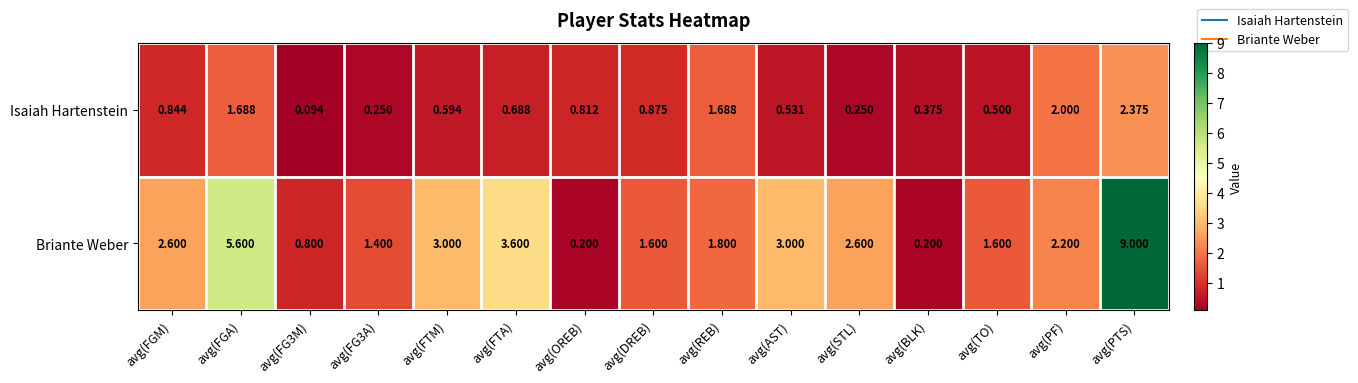

At how many categories does at least one series exceed 8?

1